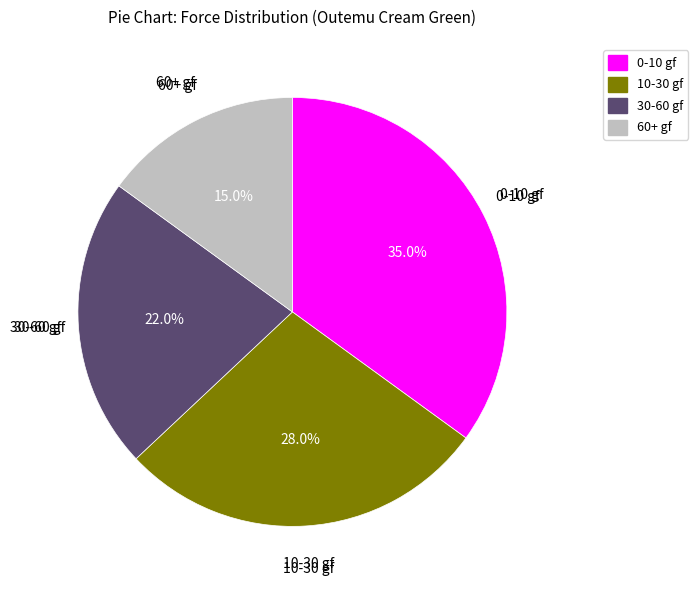

The 30-60 gf slice represents 22% of the pie. True or false?

True